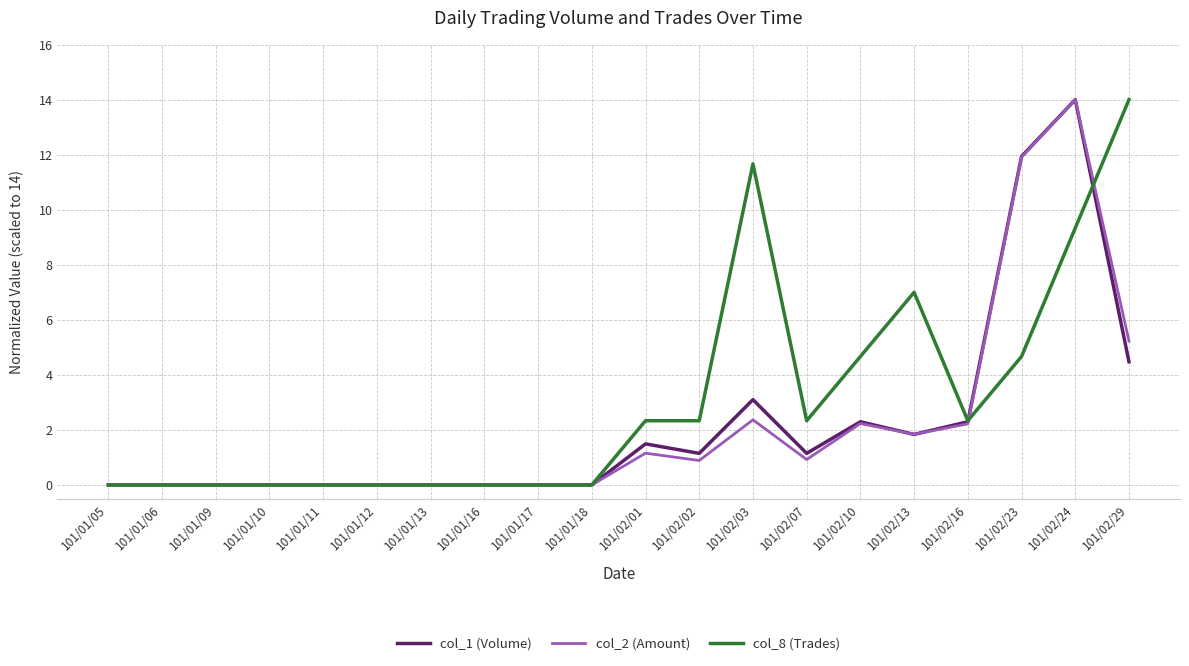

True or false: col_1 (Volume) has a value of 2.3 at 101/02/10.

True